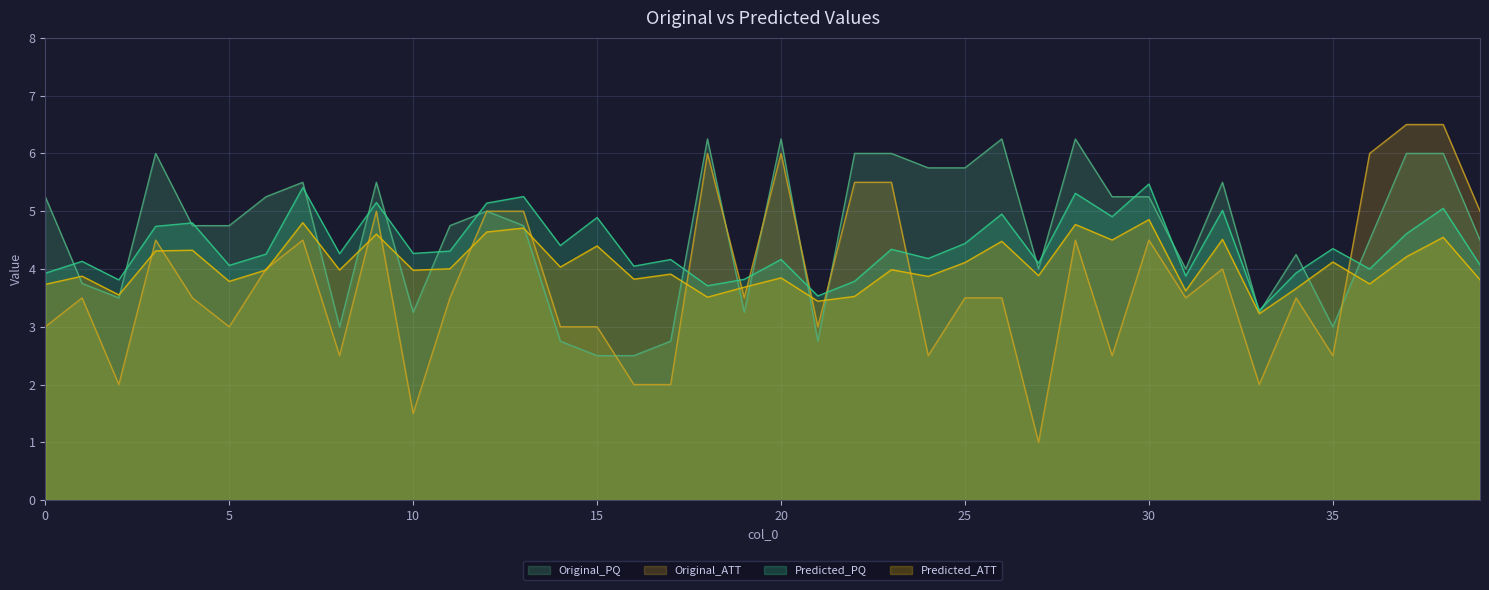

Which series has the largest total across all categories?

Original_PQ